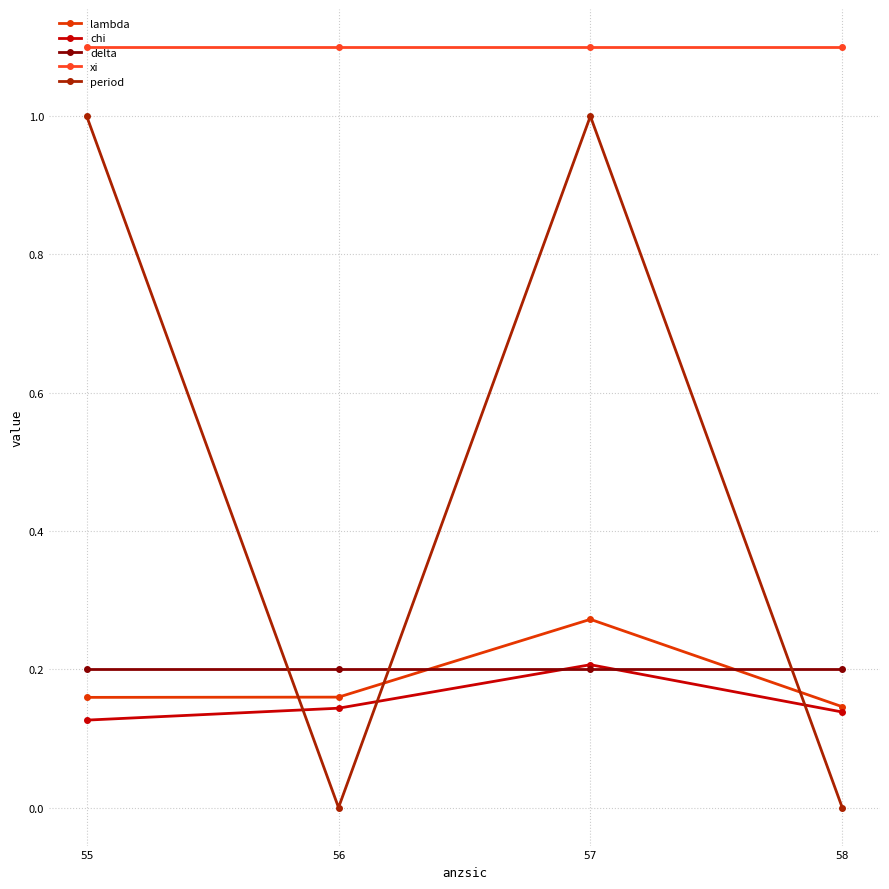

Which series has the largest total across all categories?

xi